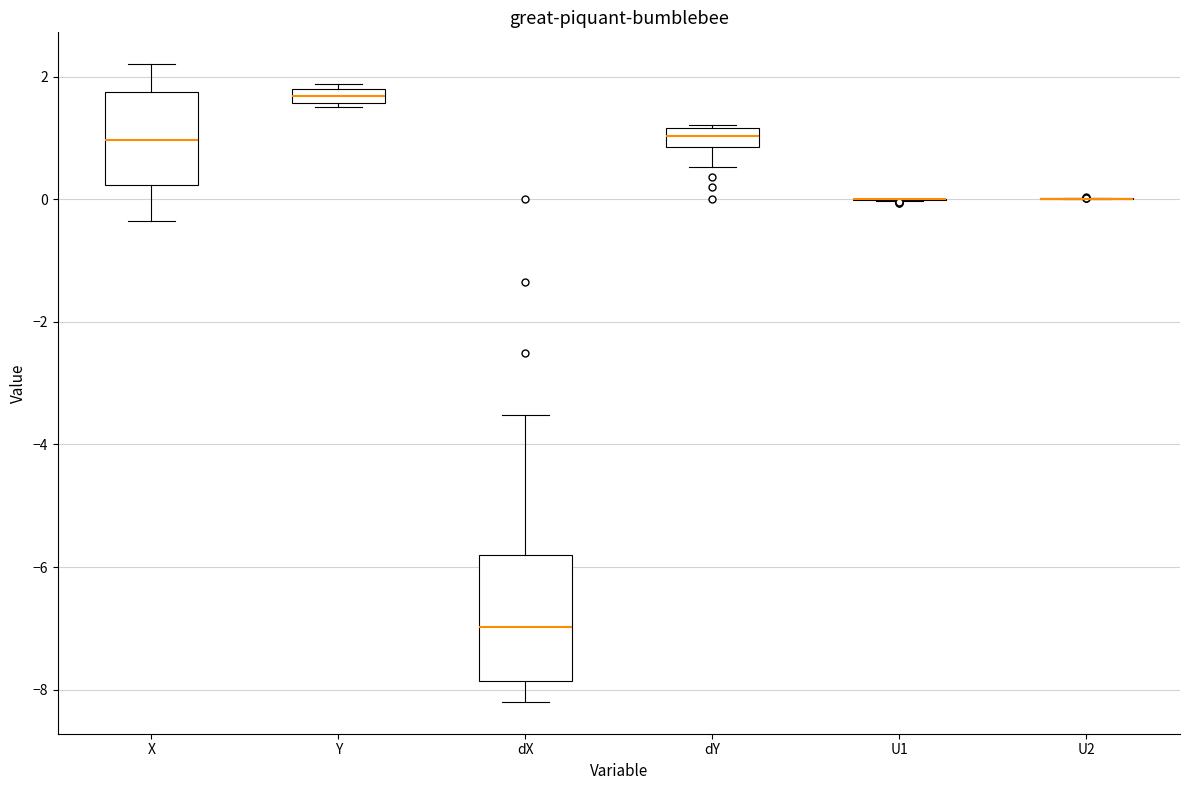

Where is the lower edge of the box for X on the y-axis? The values are not printed on the chart, so give them approximately, as read against the axis.

0.2